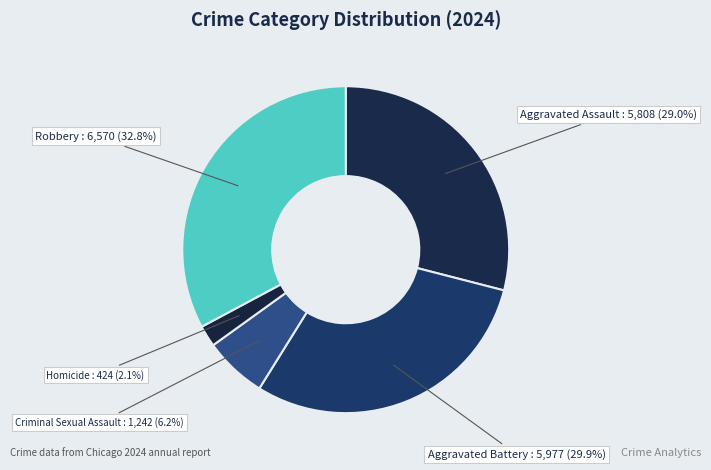

What is the smallest slice in the pie chart?

Homicide